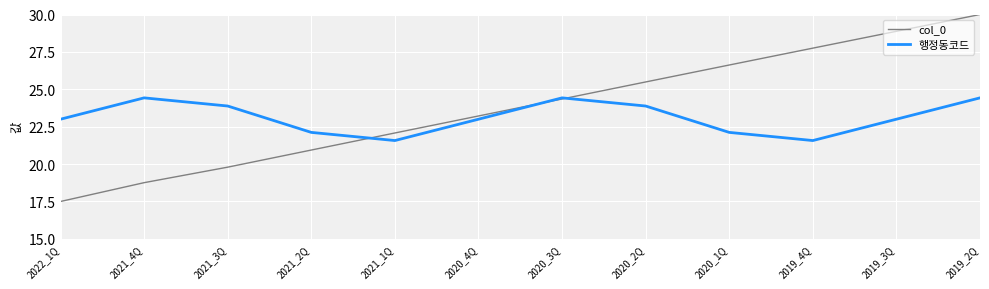

Rank the series at 2019_4Q from lowest to highest value.

행정동코드, col_0